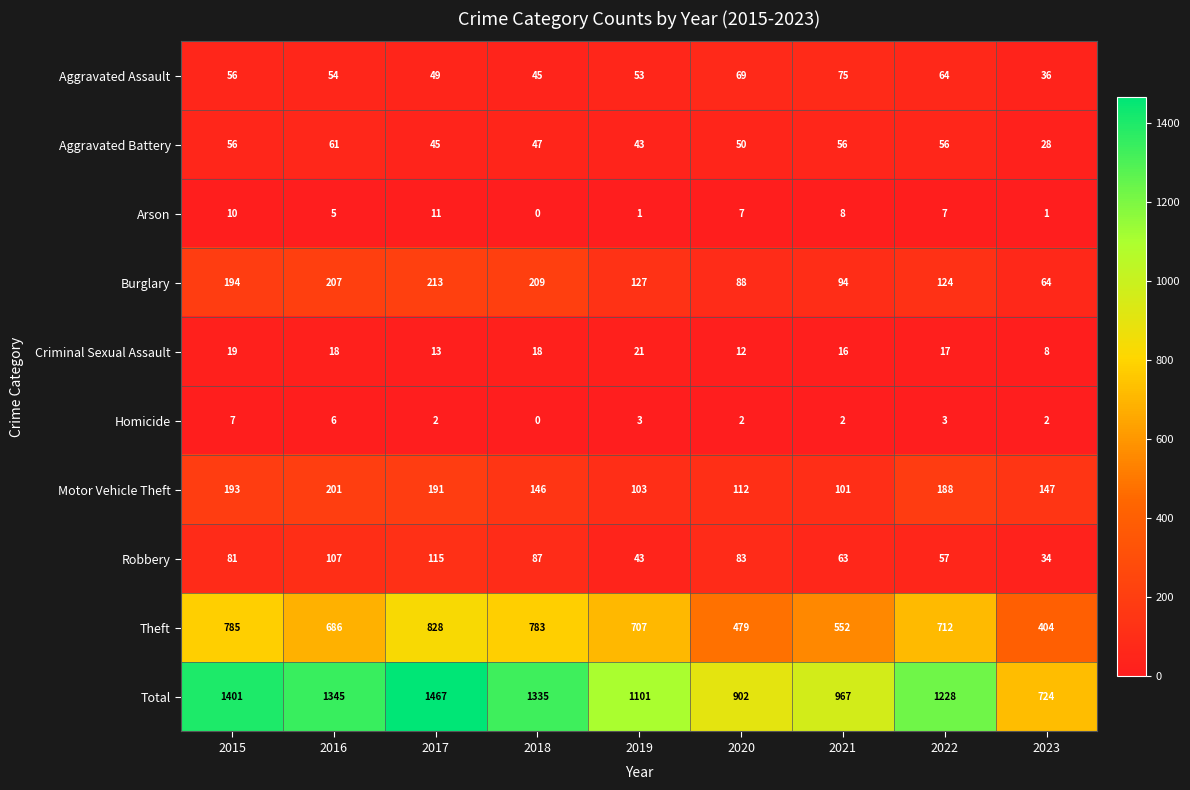

How many categories are shown in the chart?

9